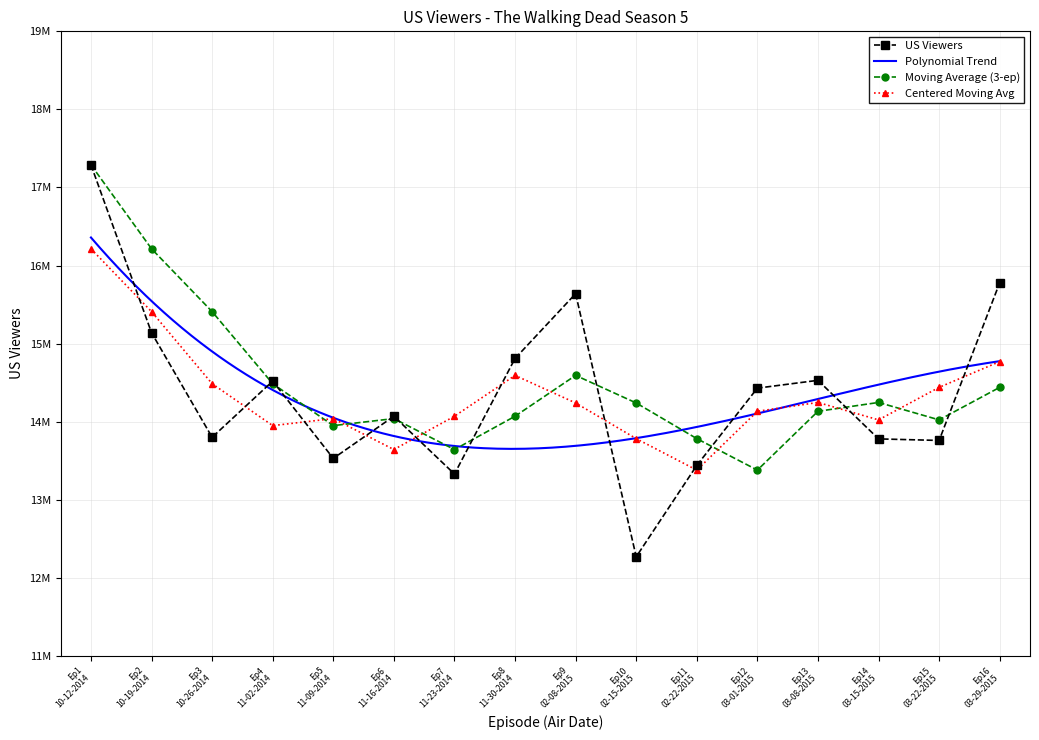

At which label does the data first exceed 14430000?

Ep1 10-12-2014